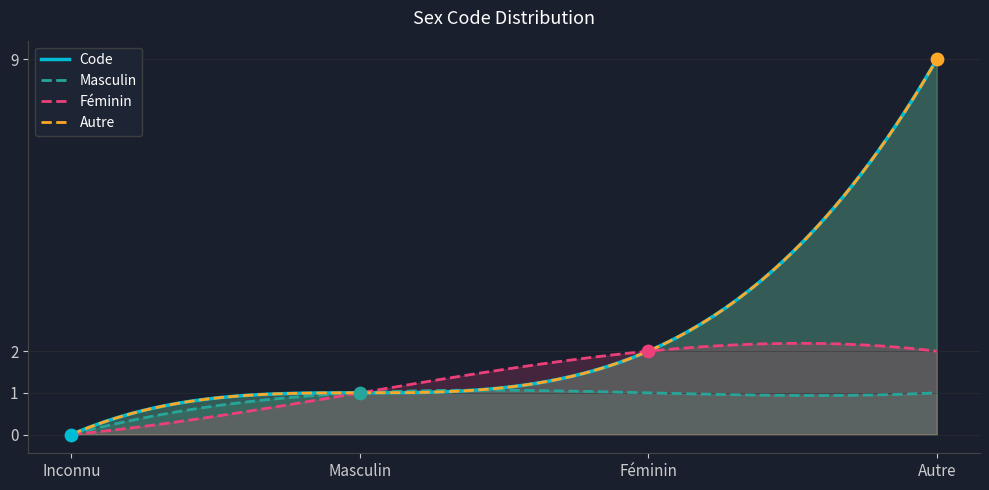

What is the change in value from Masculin to Autre?

+8